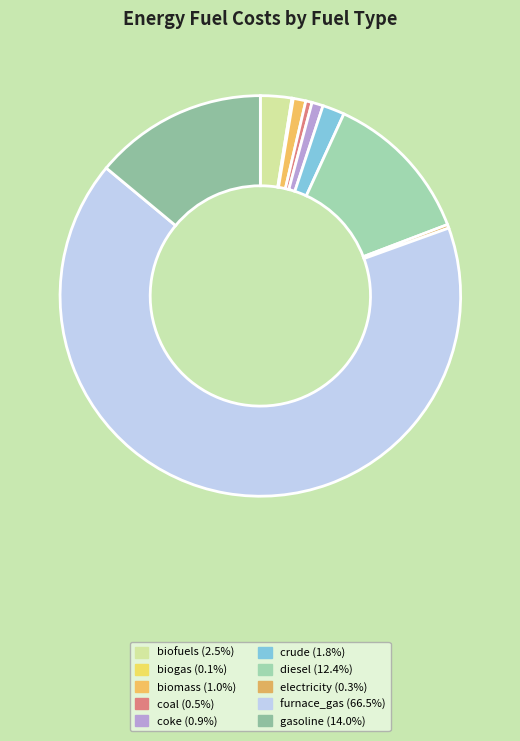

Do biogas and crude together represent more than half of the pie?

No